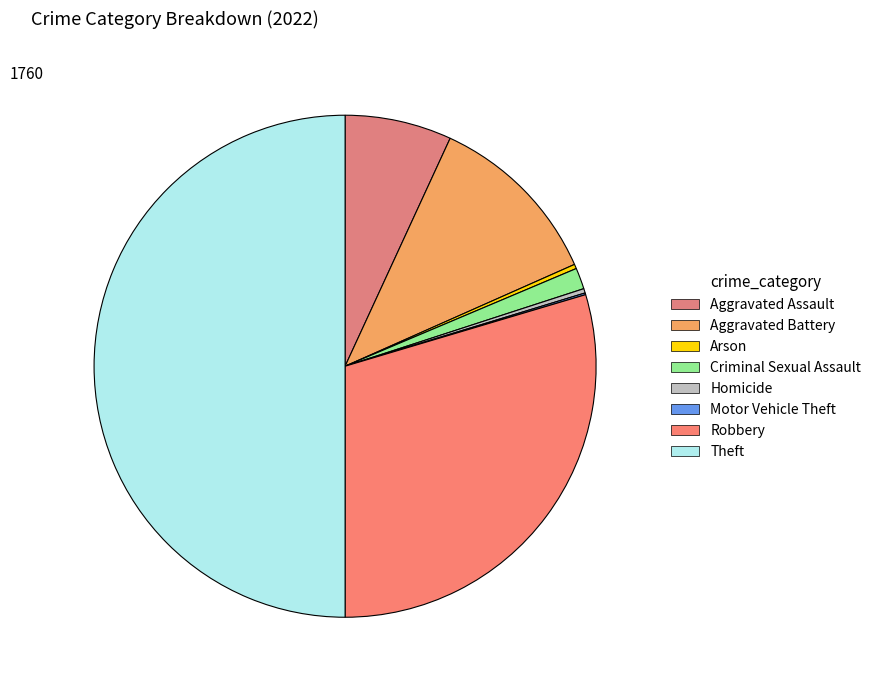

Is there any slice that represents more than half of the pie?

No